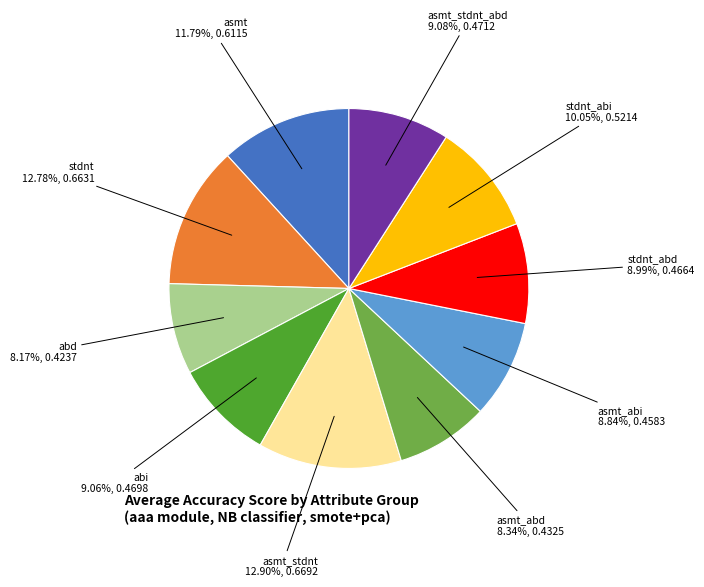

How many slices are in this pie chart?

10